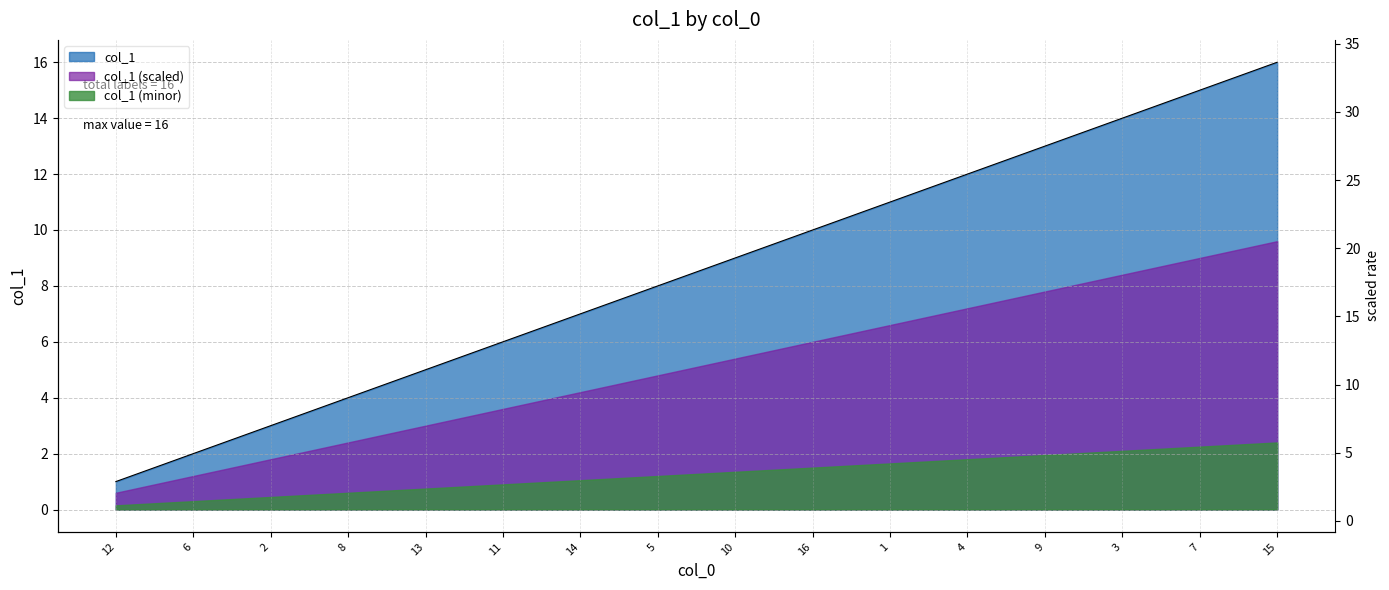

What is the change in value from 10 to 15?

+7